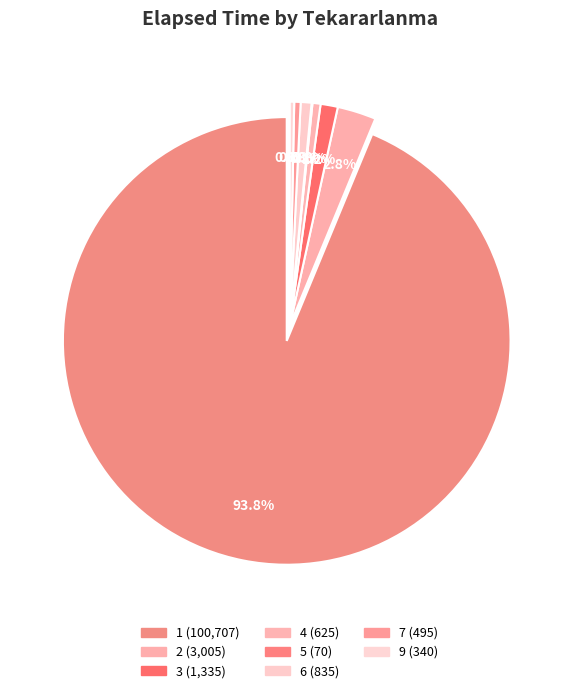

Does 2 represent more than half of the total?

No